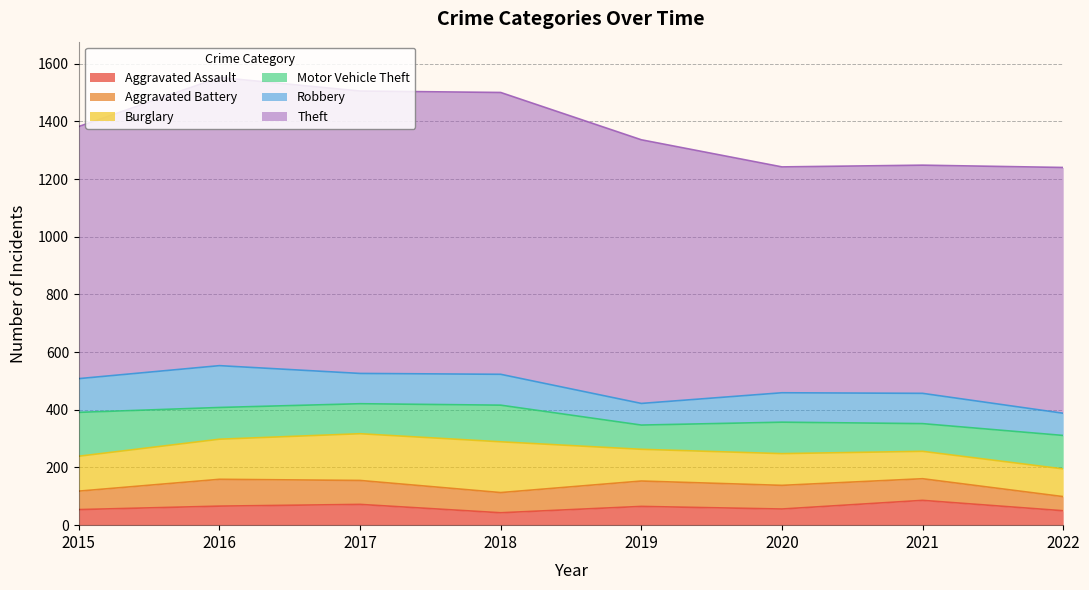

Between 2018 and 2017, which is larger?

2017